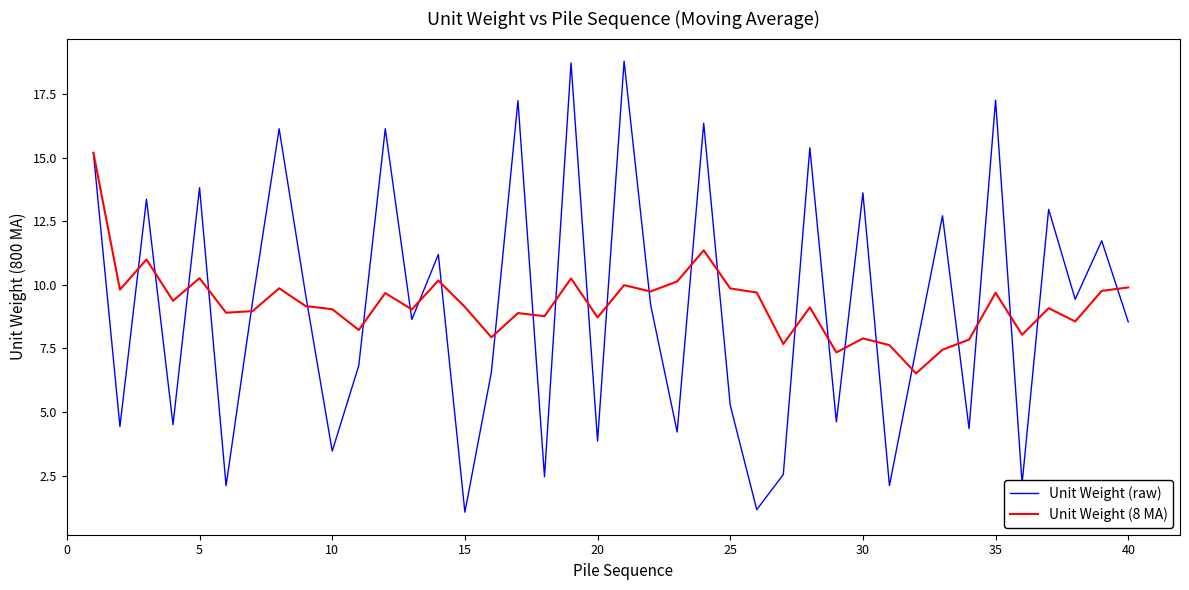

What is the minimum value shown in the chart?

1.1